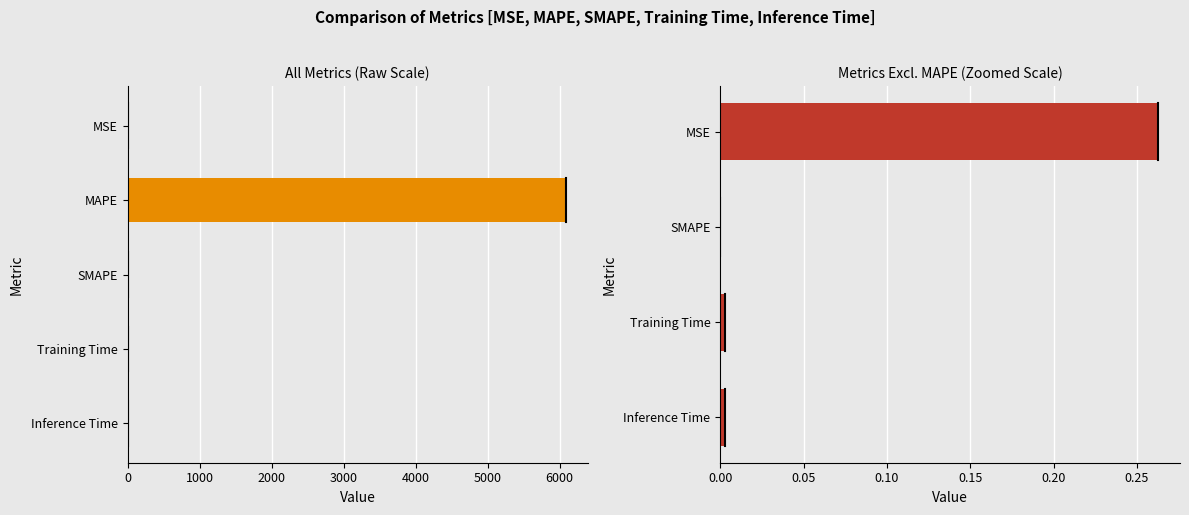

Rank the categories by value from lowest to highest.

SMAPE, Inference Time, Training Time, MSE, MAPE